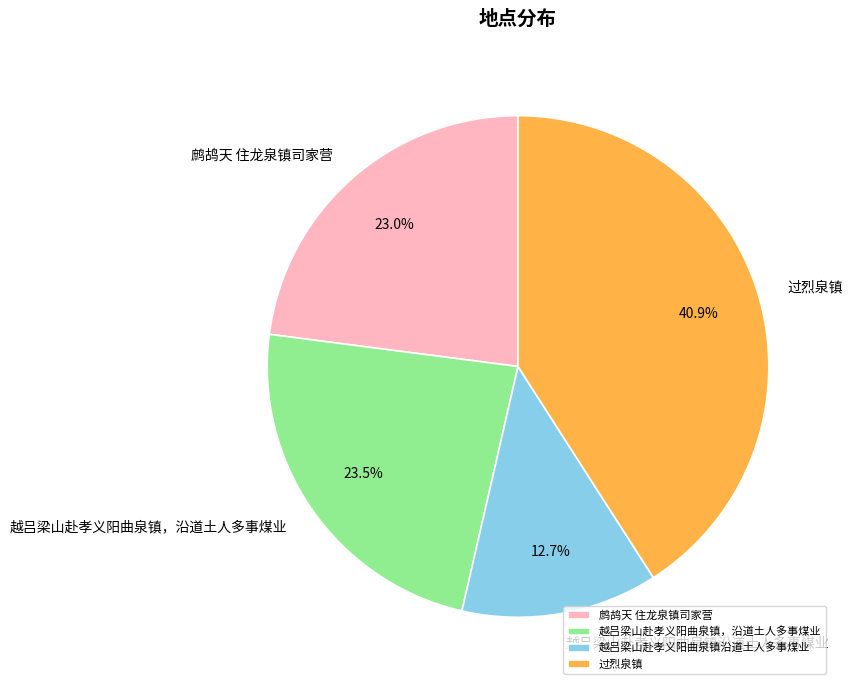

Which category has the biggest portion of the pie?

过烈泉镇